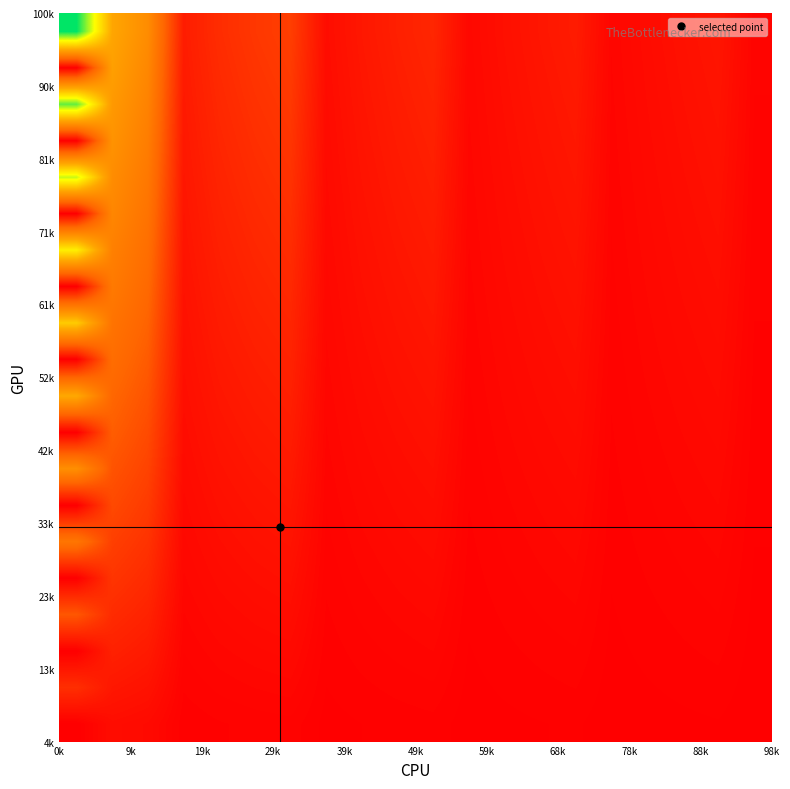

Count the number of data series in this chart.

20